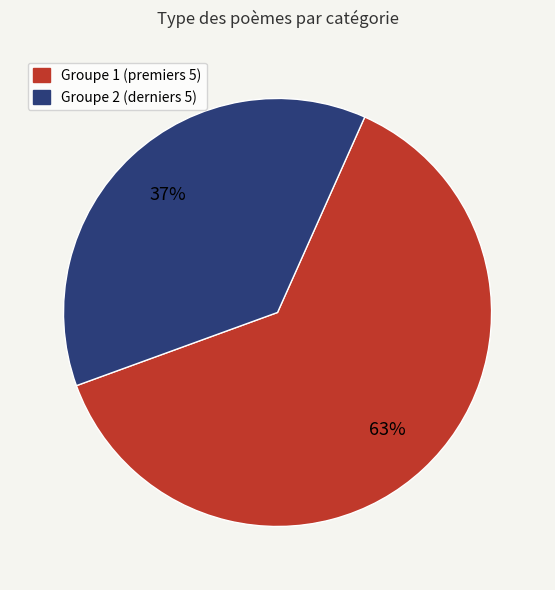

Does any single category account for the majority?

Yes